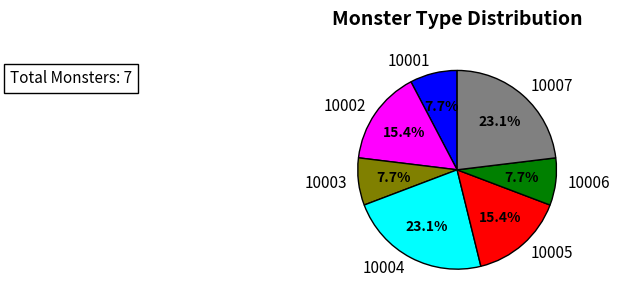

To the nearest percent, what is the difference between the largest and smallest slice percentages?

15%